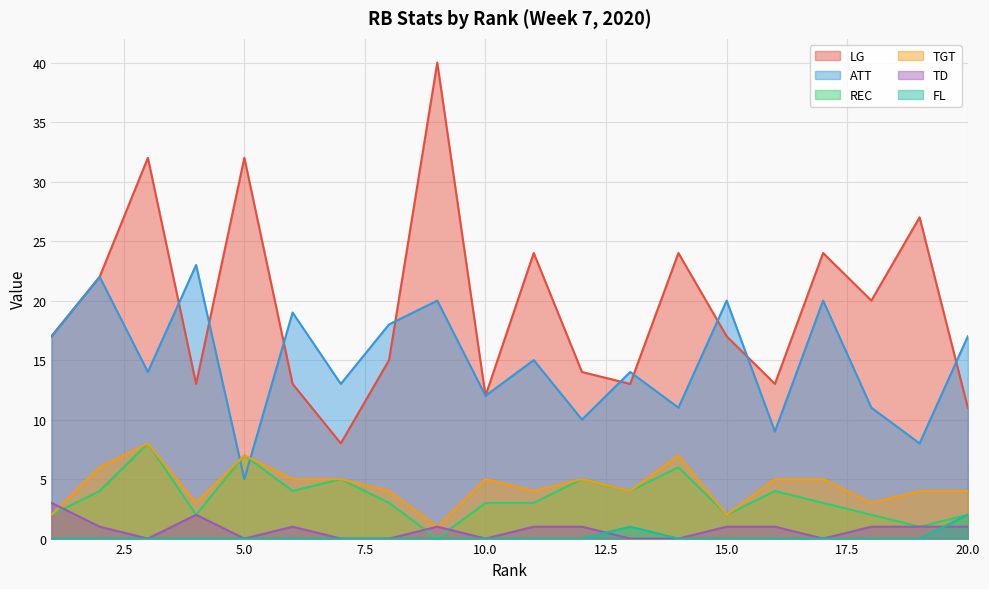

Which has a higher value, 4 or 7?

4